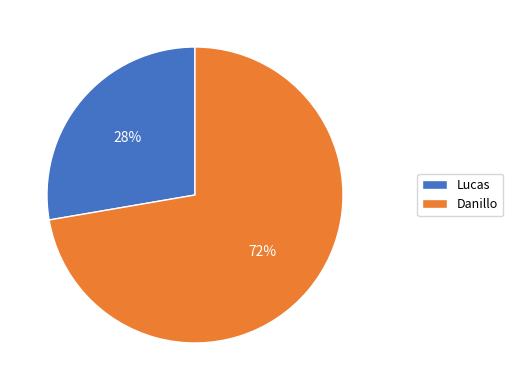

Count the number of slices in the pie.

2